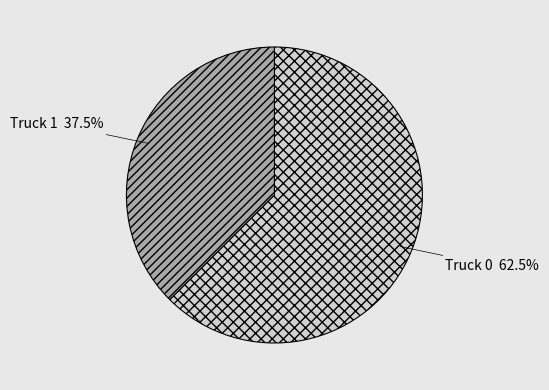

Which slice is the largest?

Truck 0